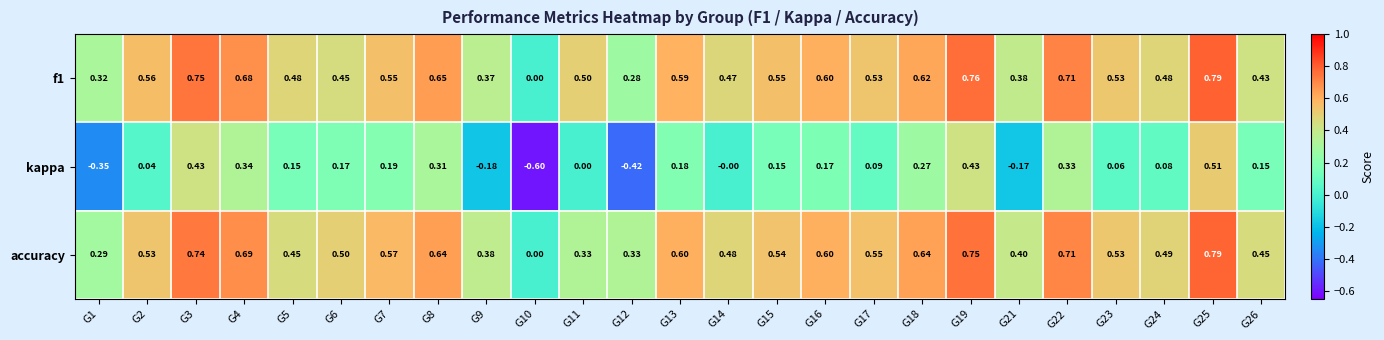

Is the value of accuracy at G2 greater than the value of f1 at G8?

No